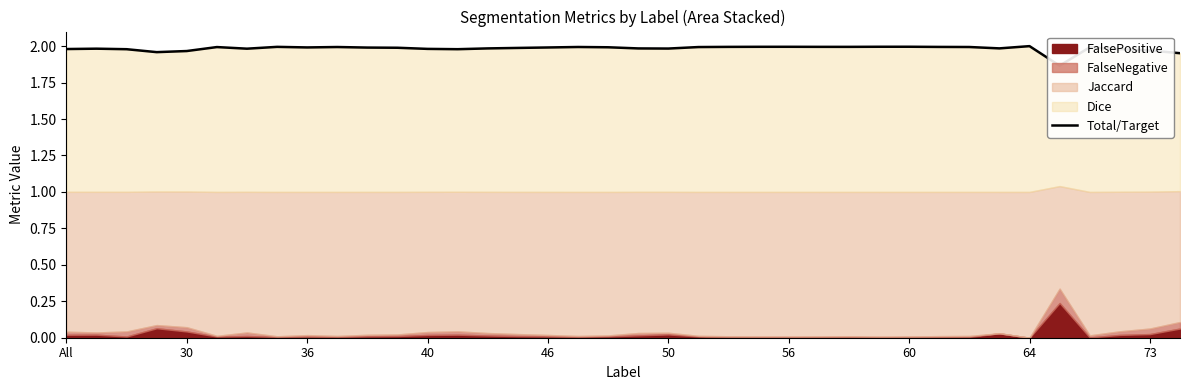

The chart shows a value of 2.0 at 34. True or false?

True